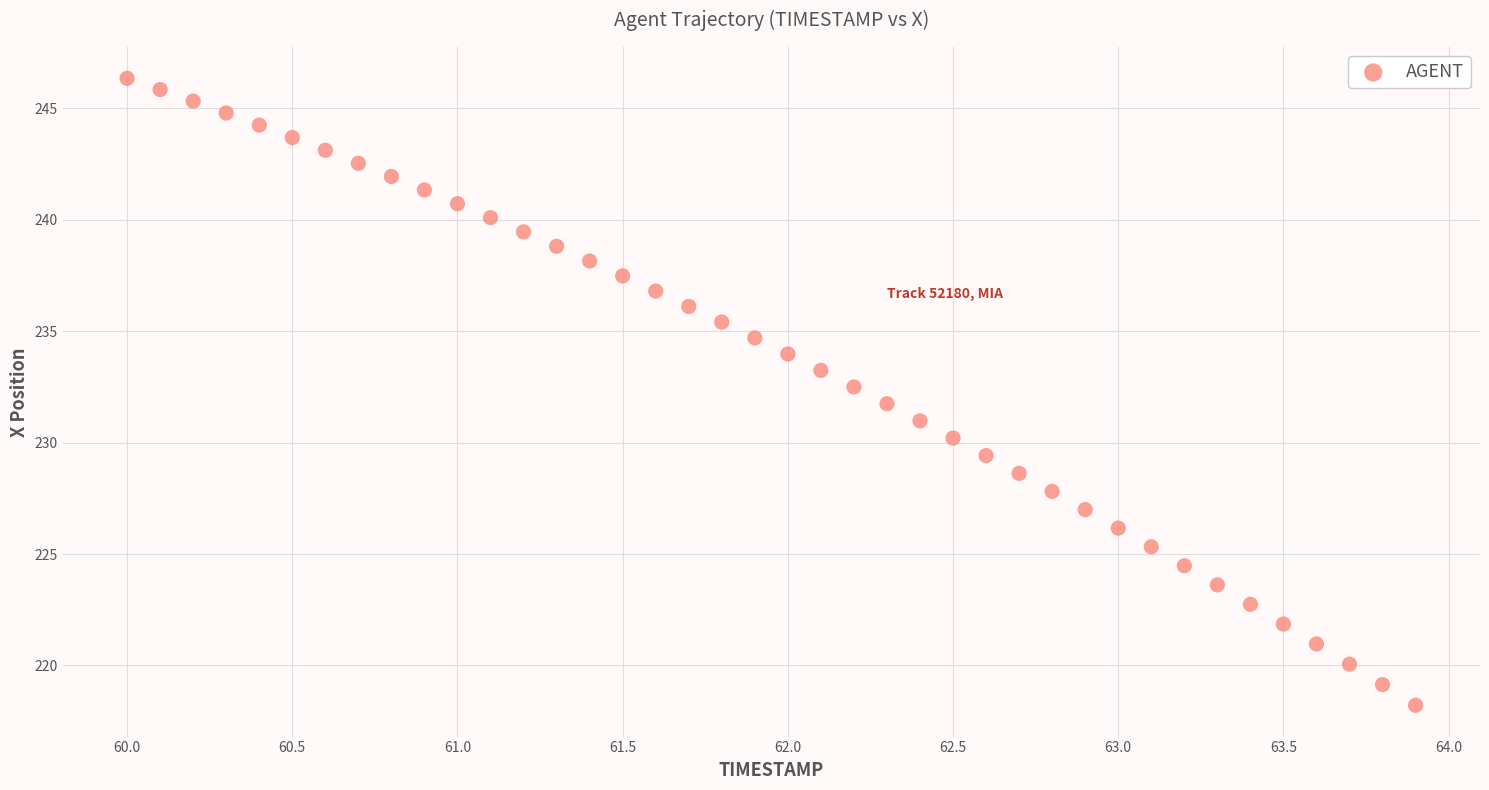

What is the range of Y values (max minus min)?

28.1